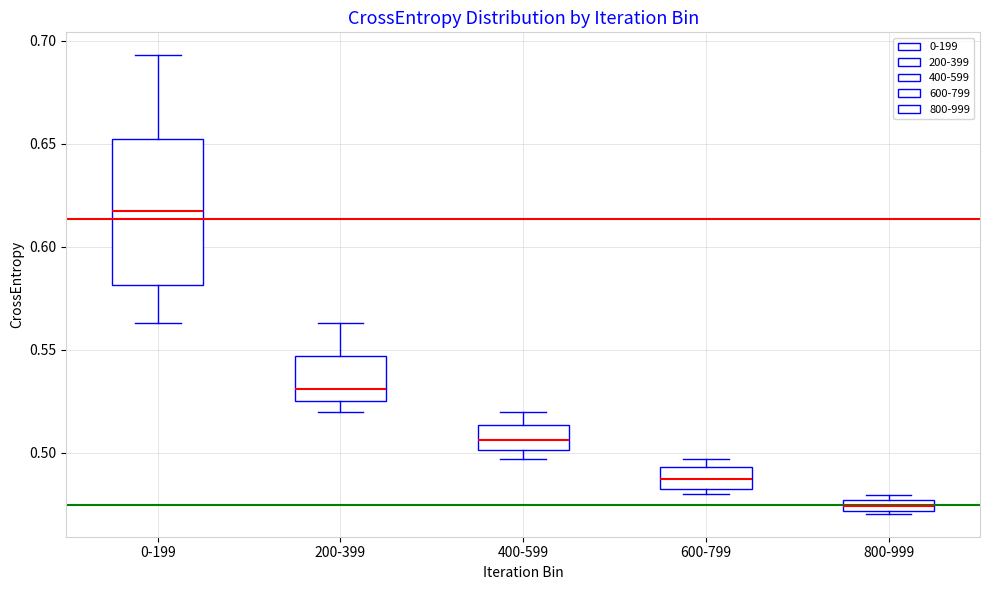

Where is the lower edge of the box for 0-199 on the y-axis? The values are not printed on the chart, so give them approximately, as read against the axis.

0.580